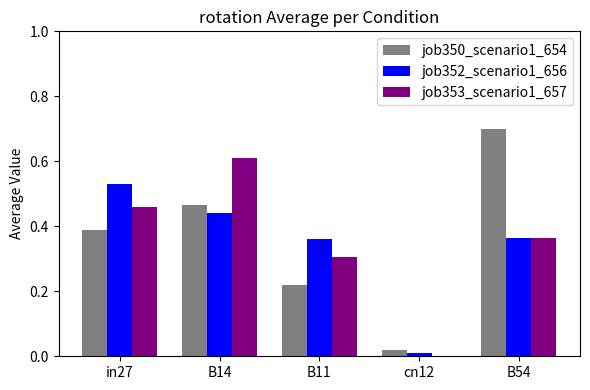

Which category has the highest value across all series?

B54